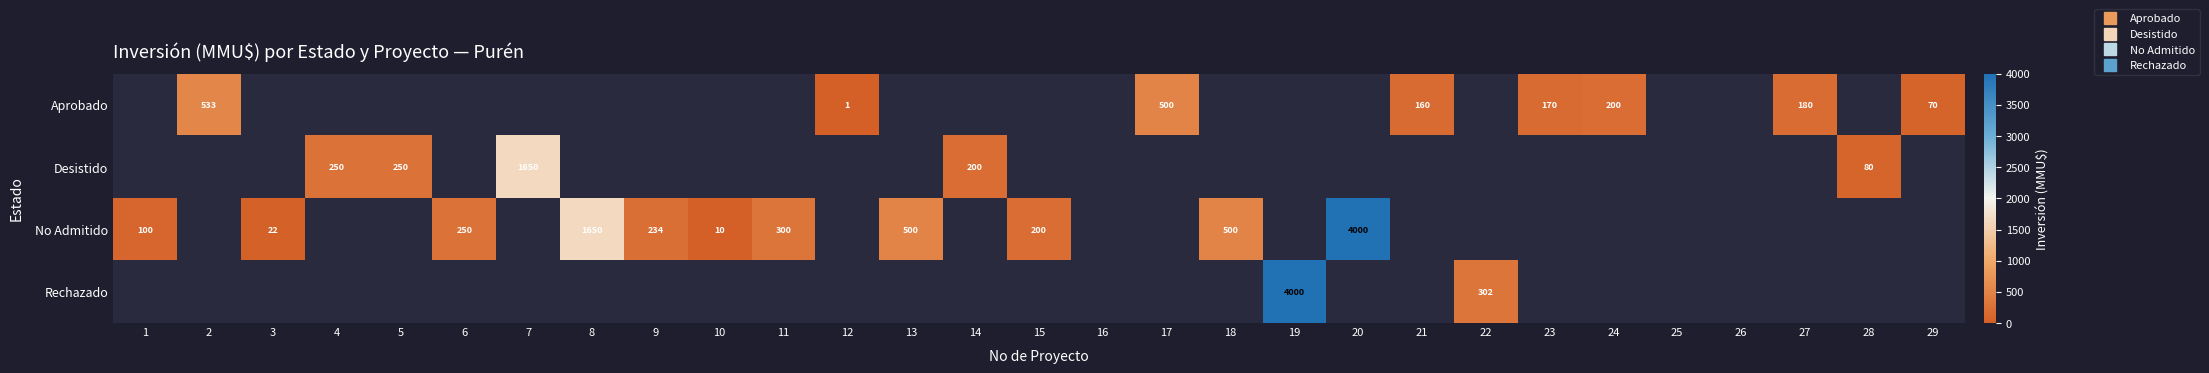

Which category has the highest value in the Desistido series?

7